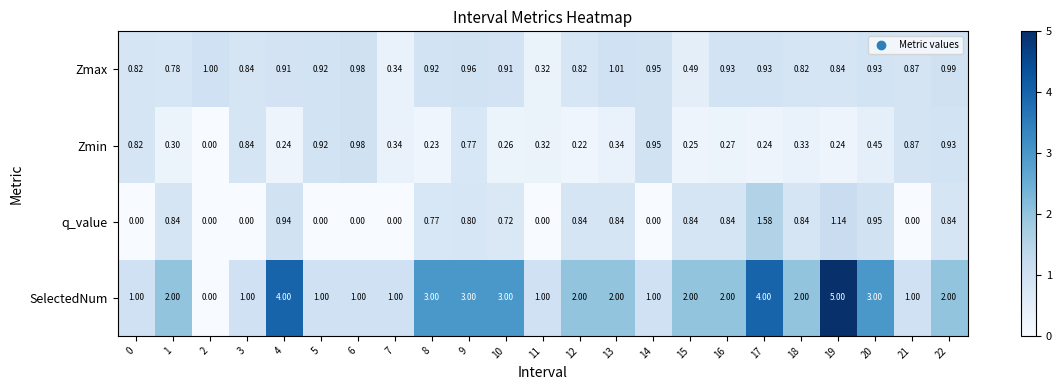

Is the value of Zmax at 17 greater than the value of q_value at 12?

Yes